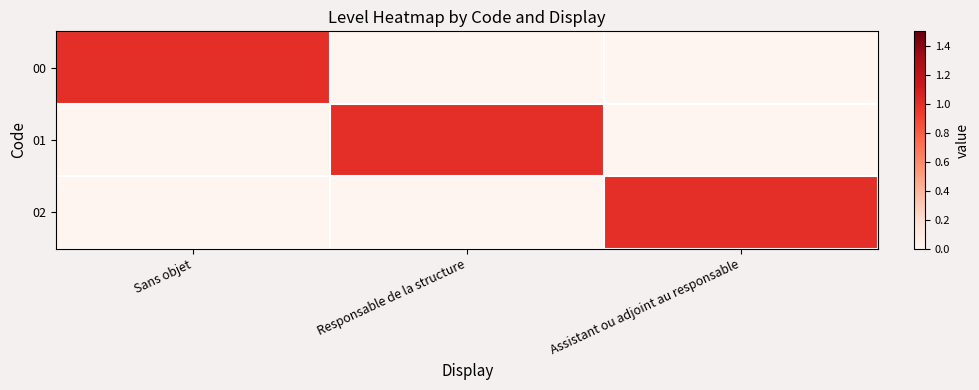

How many categories are shown in the chart?

3